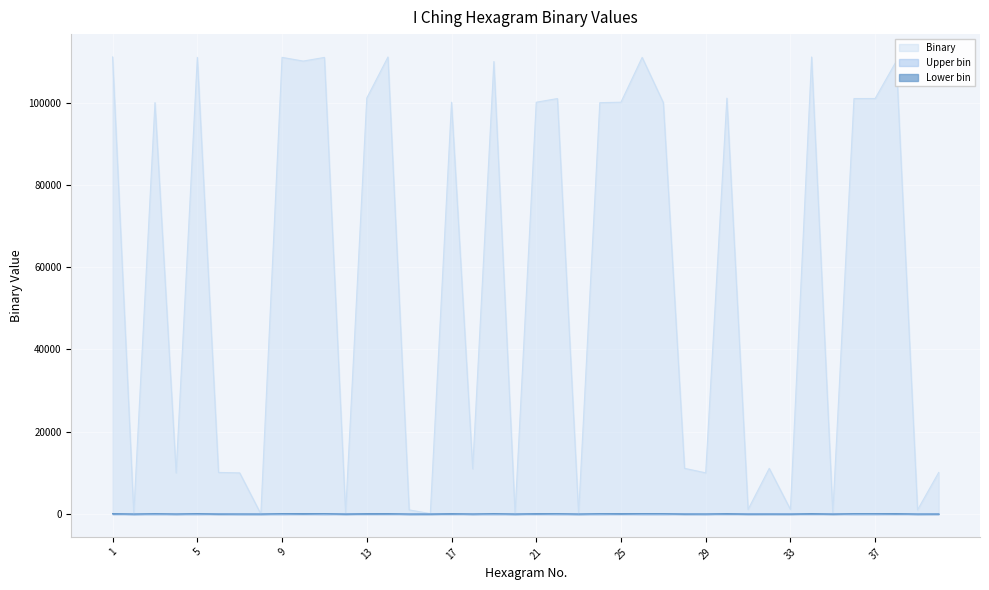

Which has a higher value, 22 or 9?

9